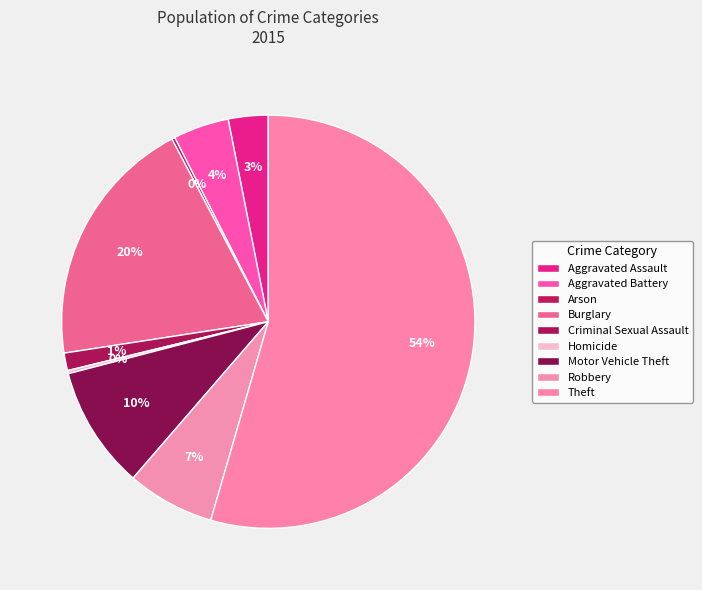

Do Burglary and Theft together represent more than half of the pie?

Yes